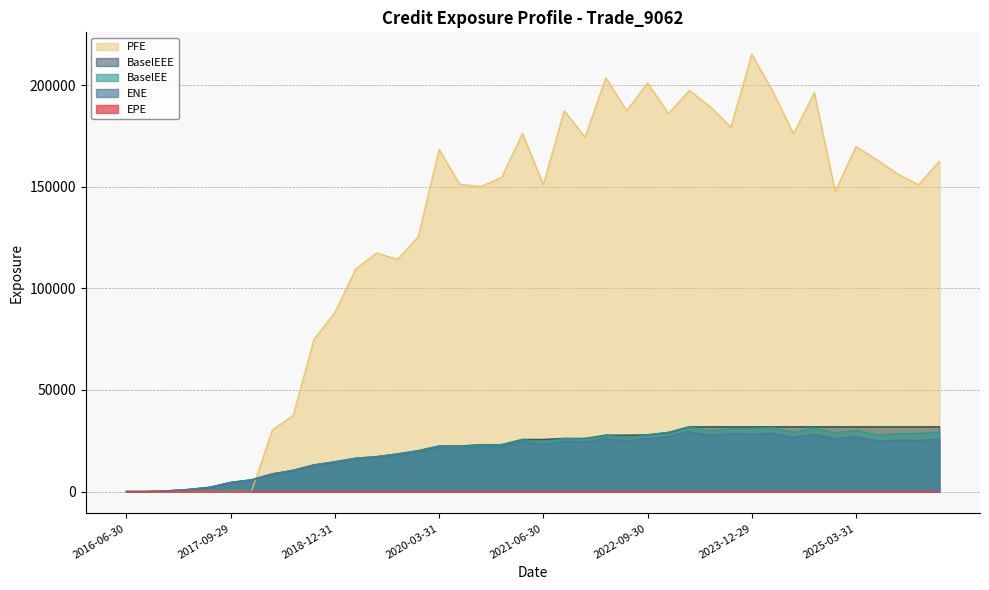

What is the approximate value of BaselEEE at 2023-06-30?

31854.6